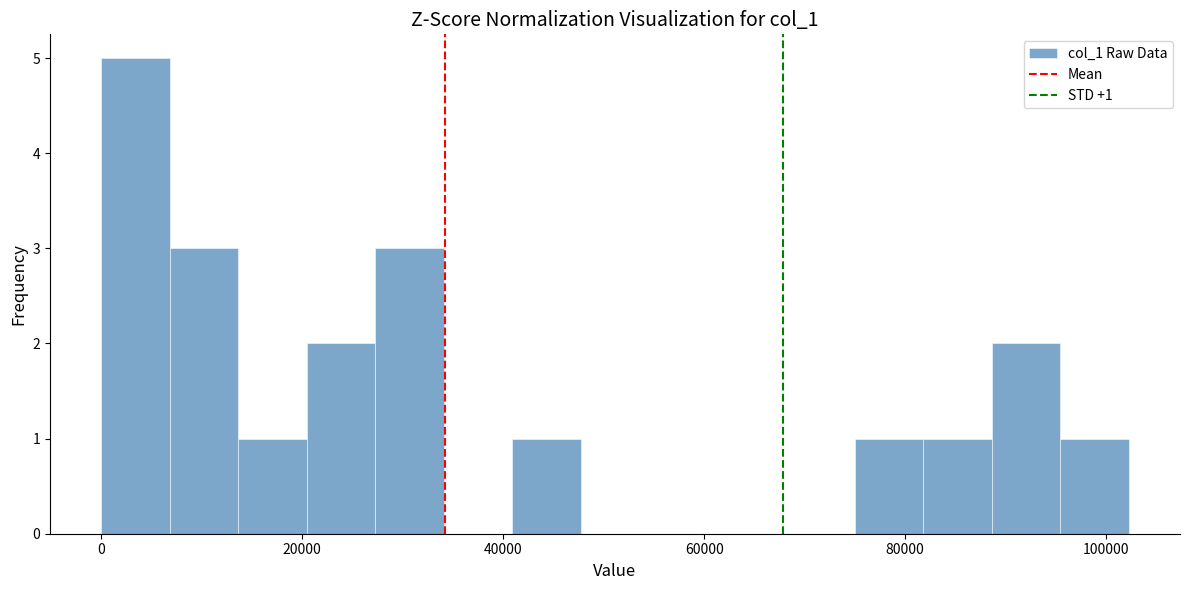

Around what value on the x-axis is the tallest bar? Give the approximate position of its centre, as read against the axis.

4000